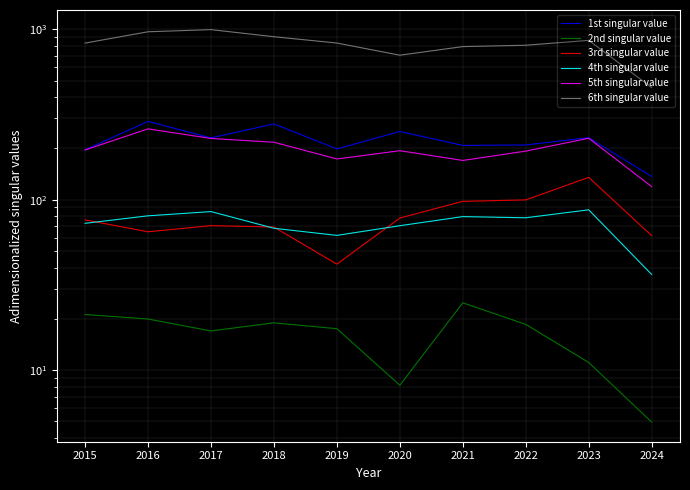

At which label is 2nd singular value closest to 14?

2023